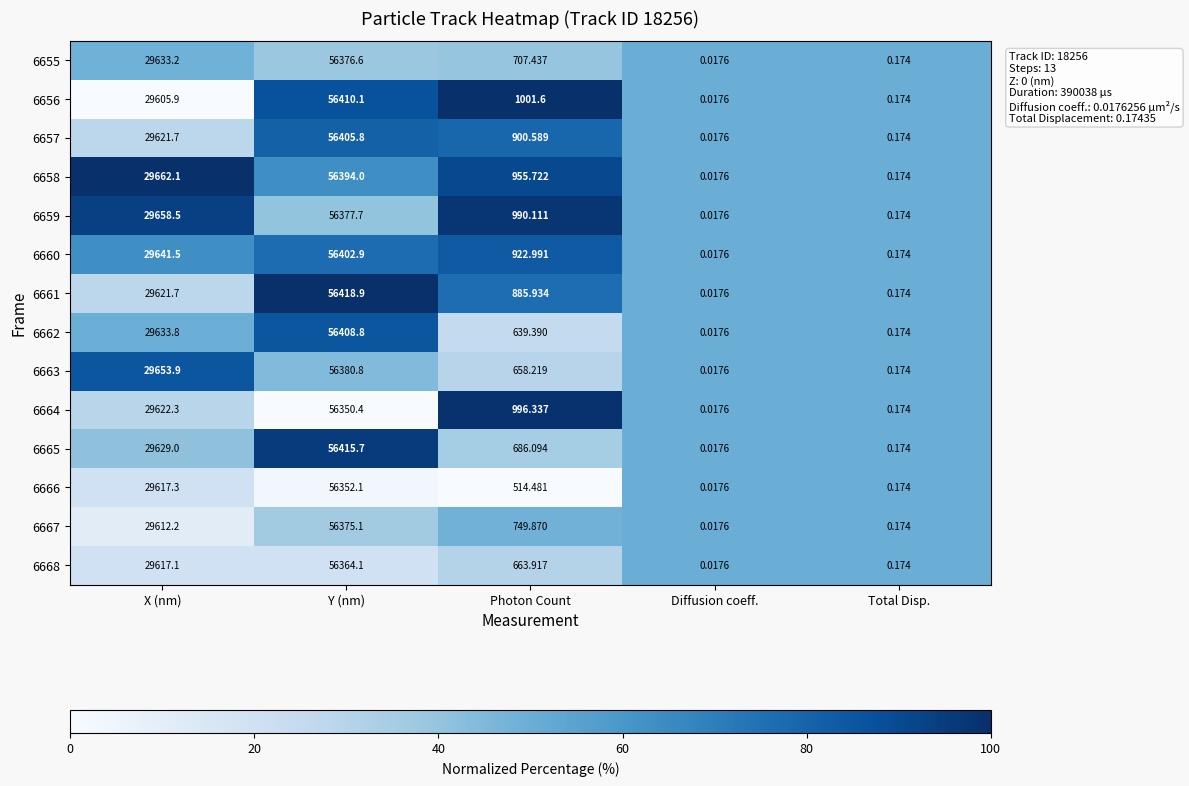

At which label is 6661 closest to 28209?

X (nm)